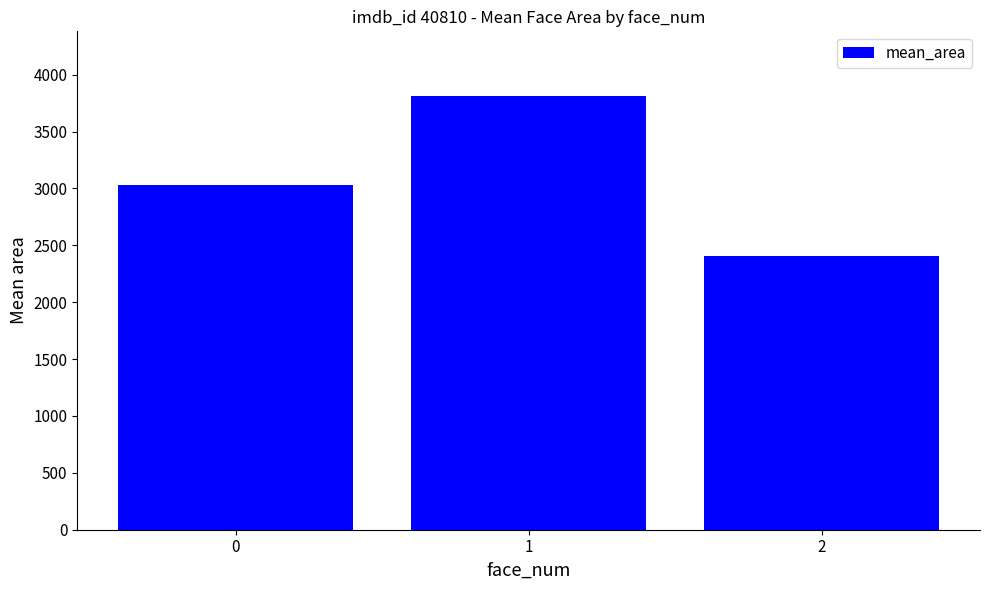

Does the chart contain stacked bars?

No